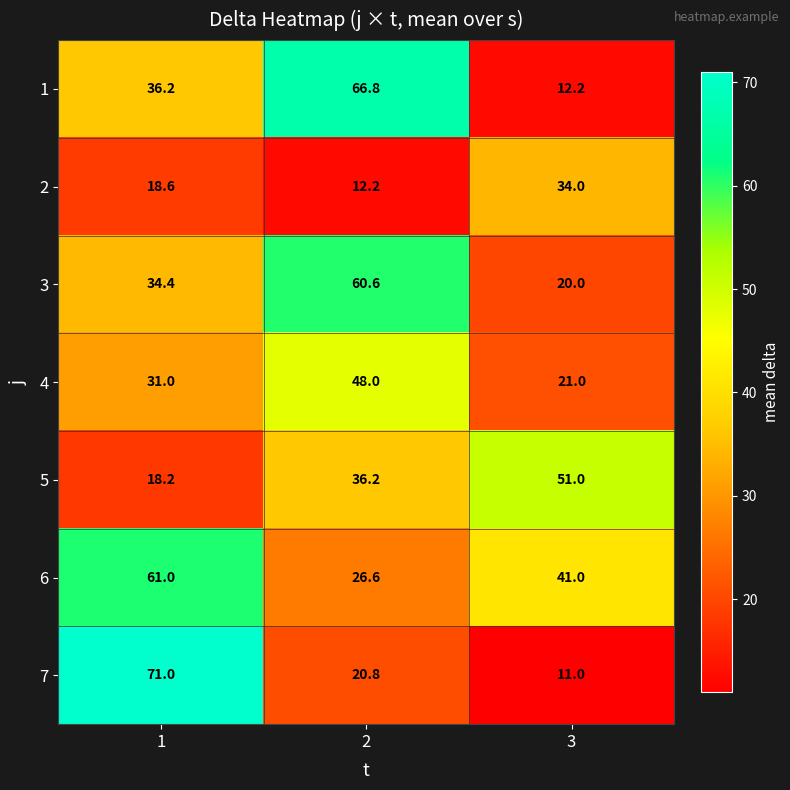

How many distinct data groups are displayed?

7